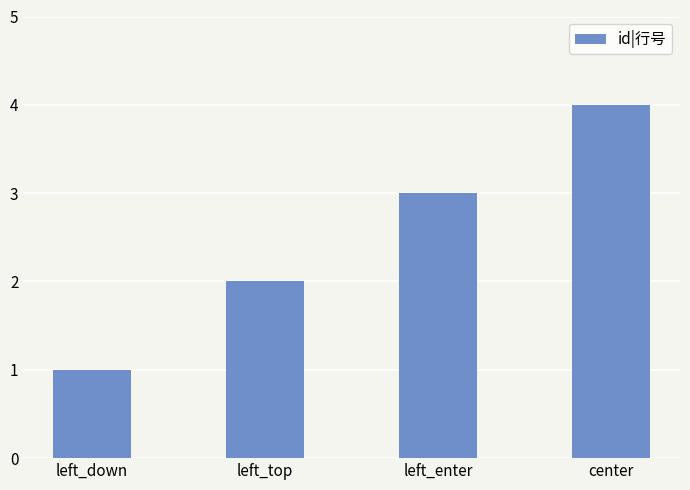

What is the change in value from left_down to left_enter?

+2